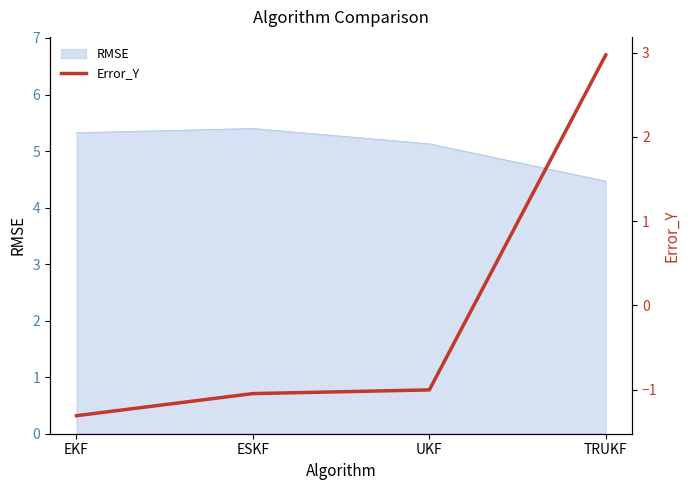

The chart shows a value of -1.3 at EKF. True or false?

True